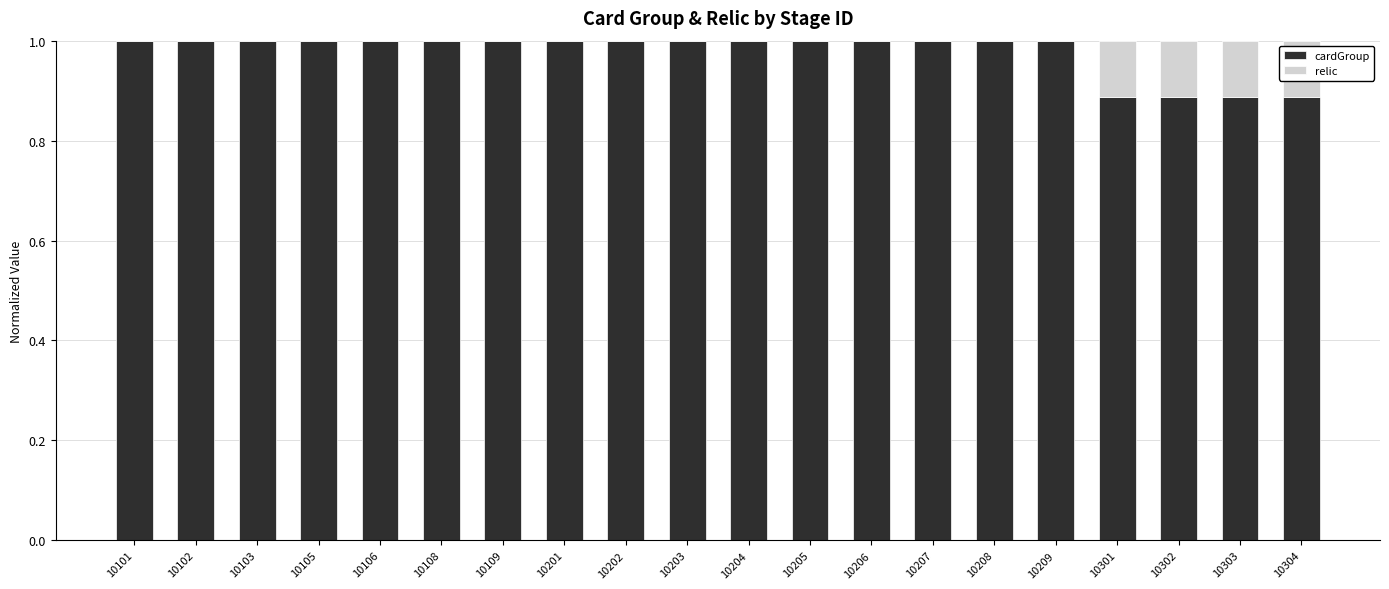

What is the maximum value for cardGroup?

1.0